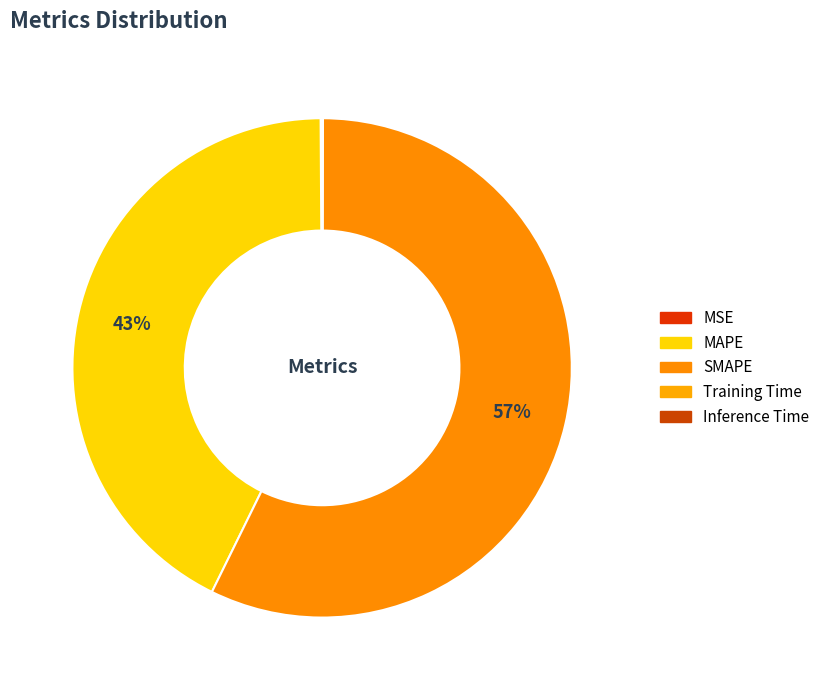

Is there a majority slice in this chart?

Yes